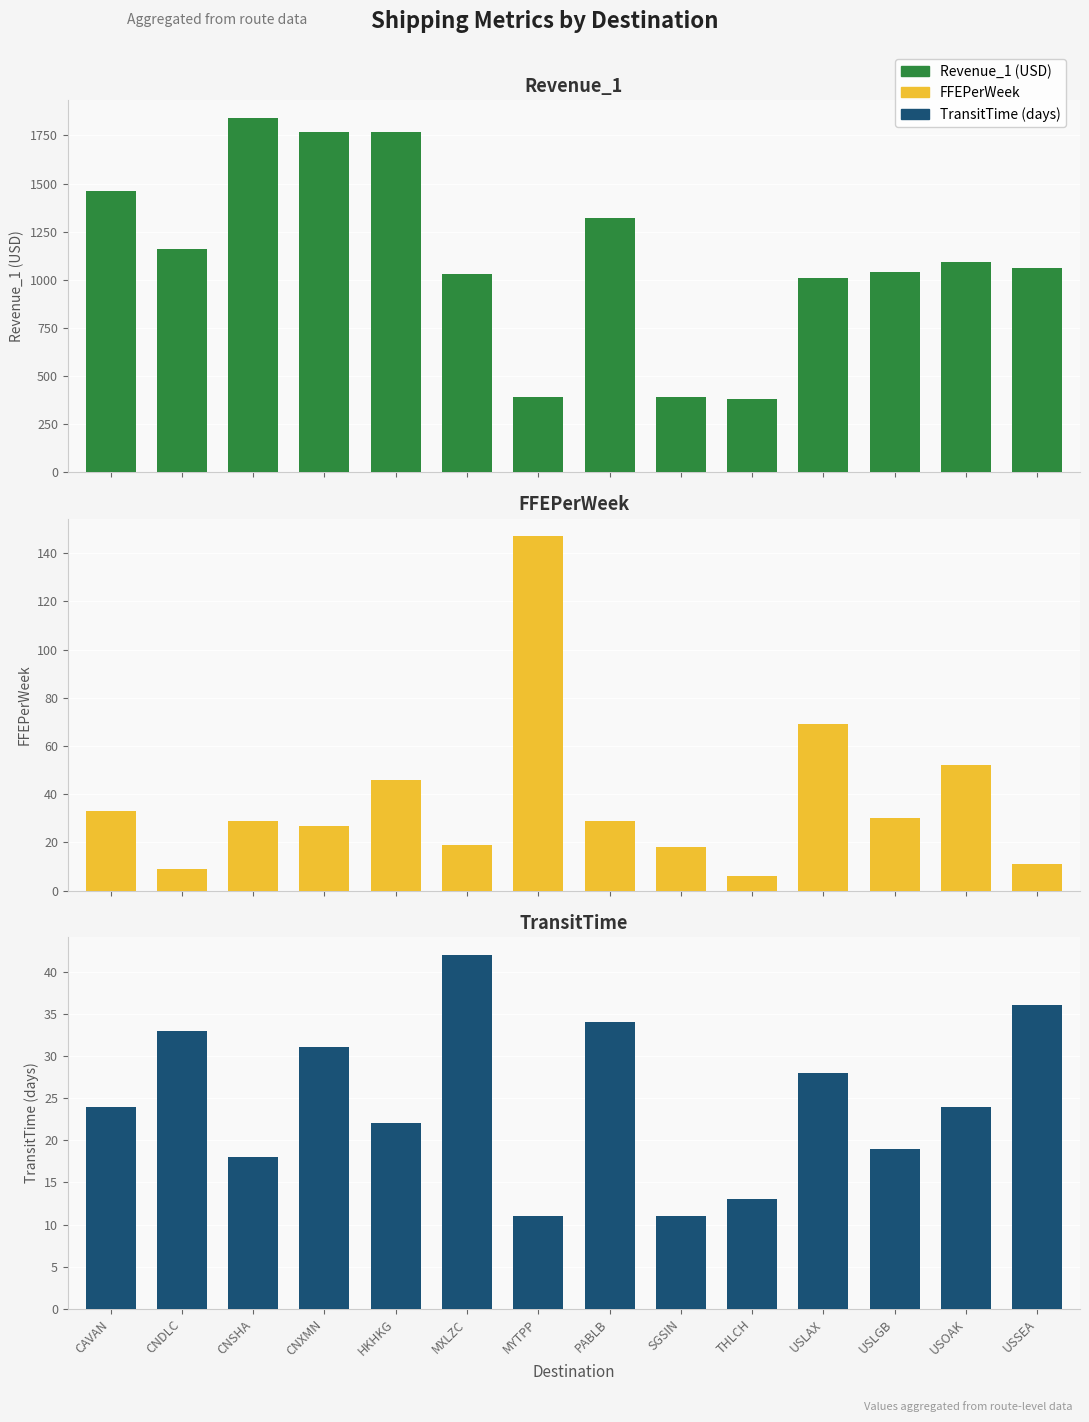

What is the difference between the highest and lowest values at USOAK?

1066